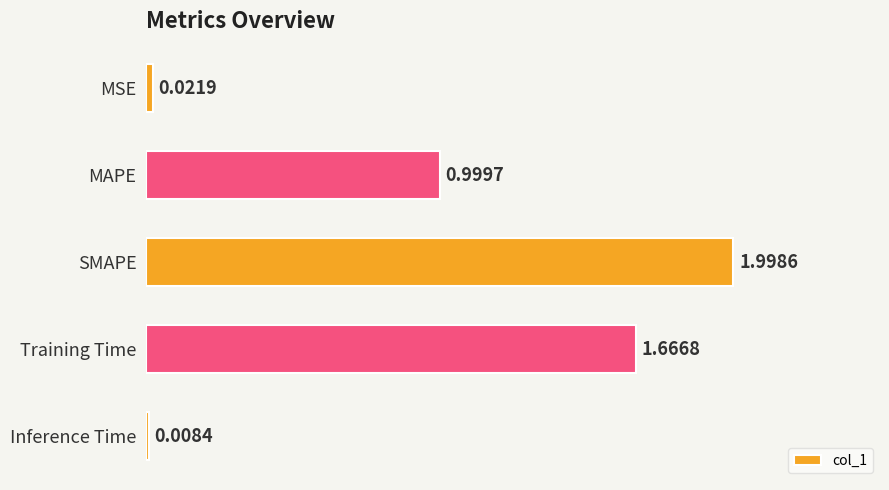

What is the label of the 2nd bar from the top?

MAPE